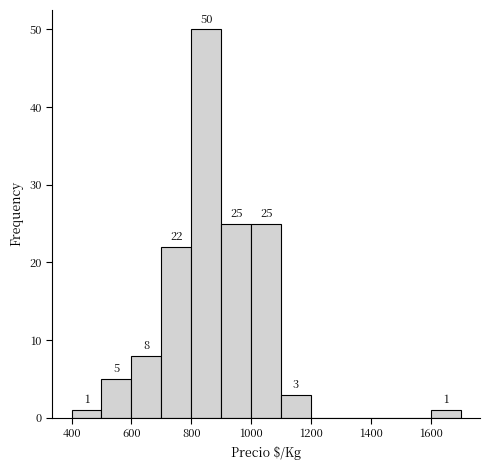

Which range on the x-axis has the tallest bar?

800 to 900